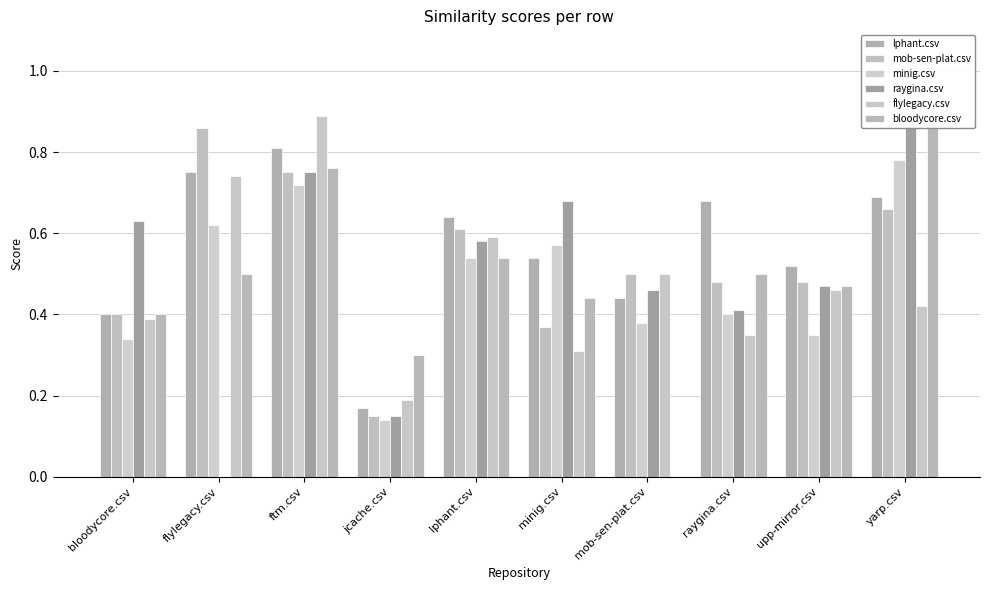

At which label is raygina.csv closest to 0?

flylegacy.csv